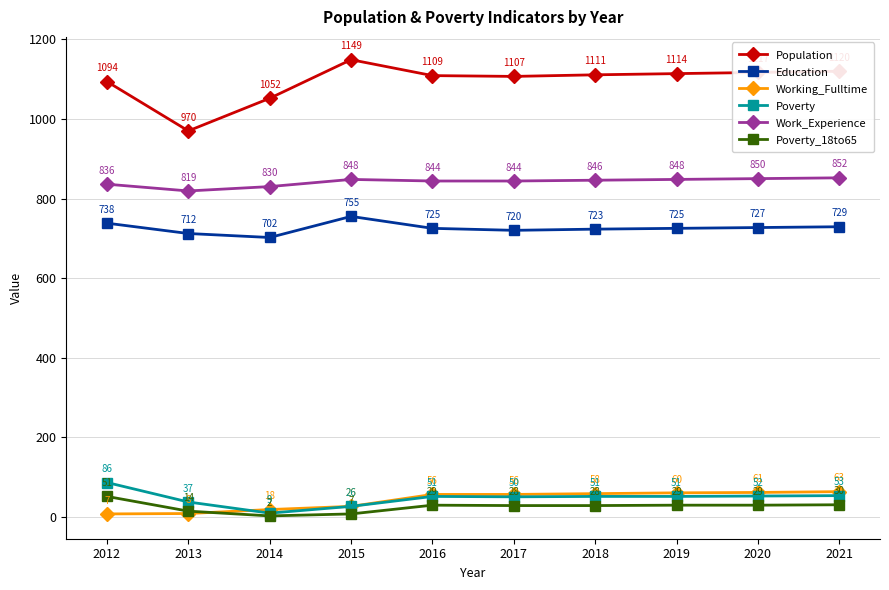

The Population series shows 970 at 2013. True or false?

True